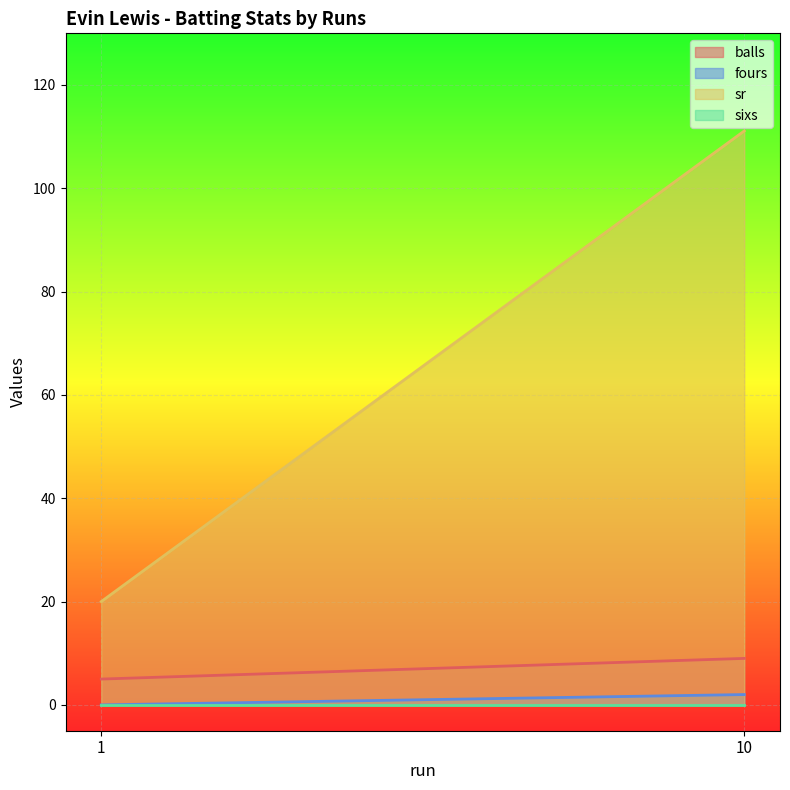

At how many categories does at least one series exceed 13?

2